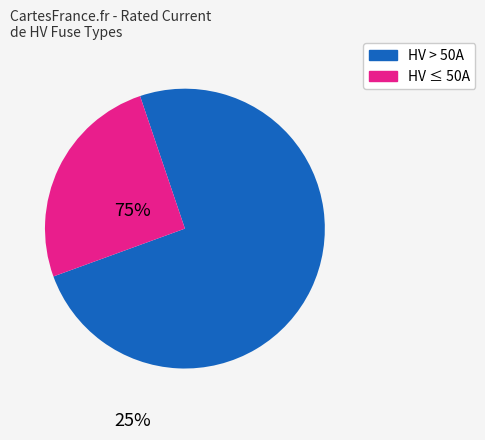

Is there a majority slice in this chart?

Yes